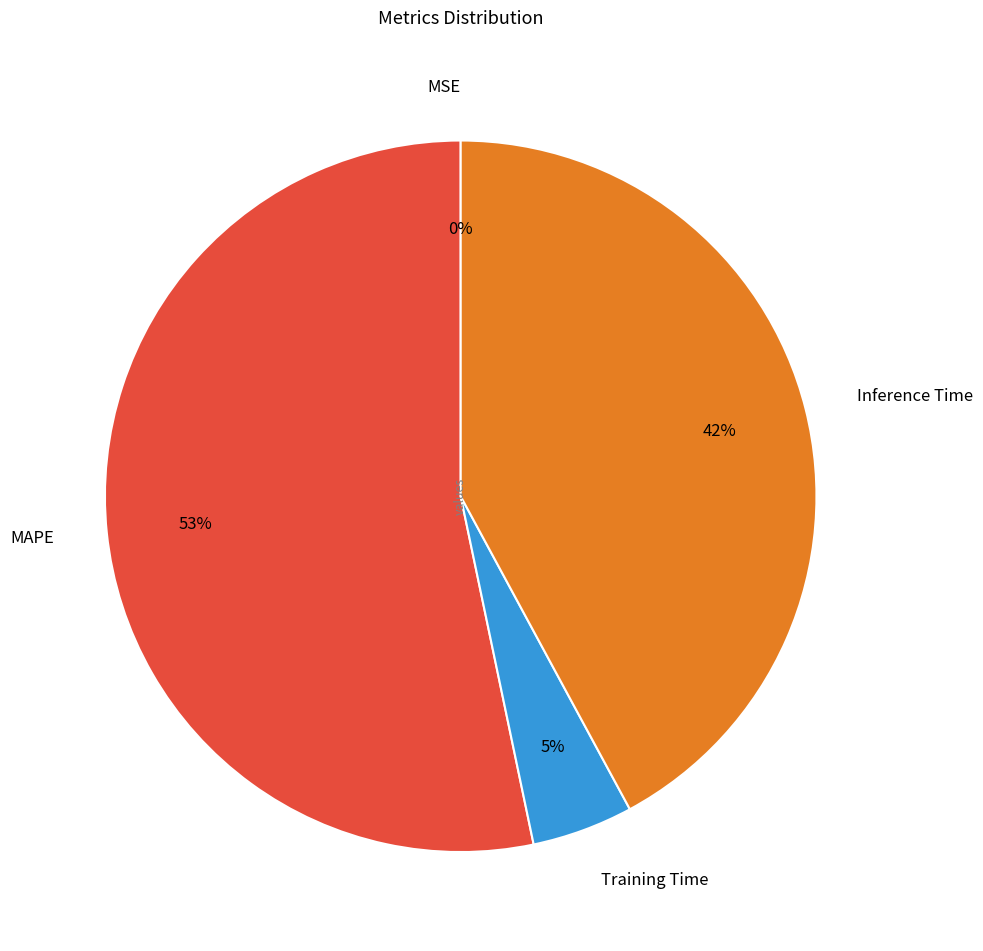

Do Training Time and Inference Time together represent more than half of the pie?

No